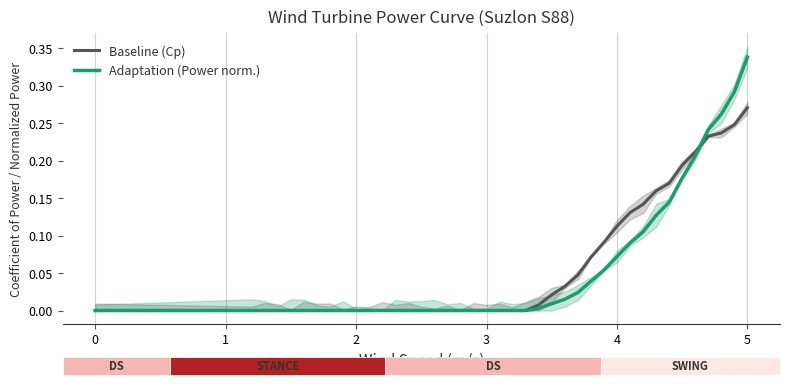

Rank the series by their average value, from highest to lowest.

Baseline (Cp), Adaptation (Power norm.)